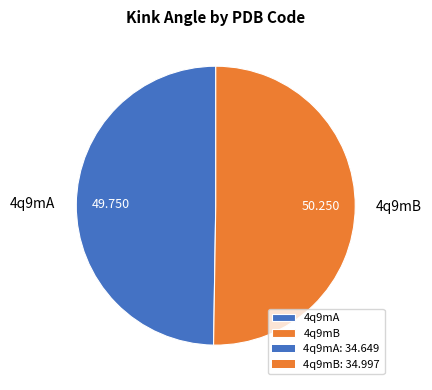

Do 4q9mA and 4q9mB together represent more than half of the pie?

Yes